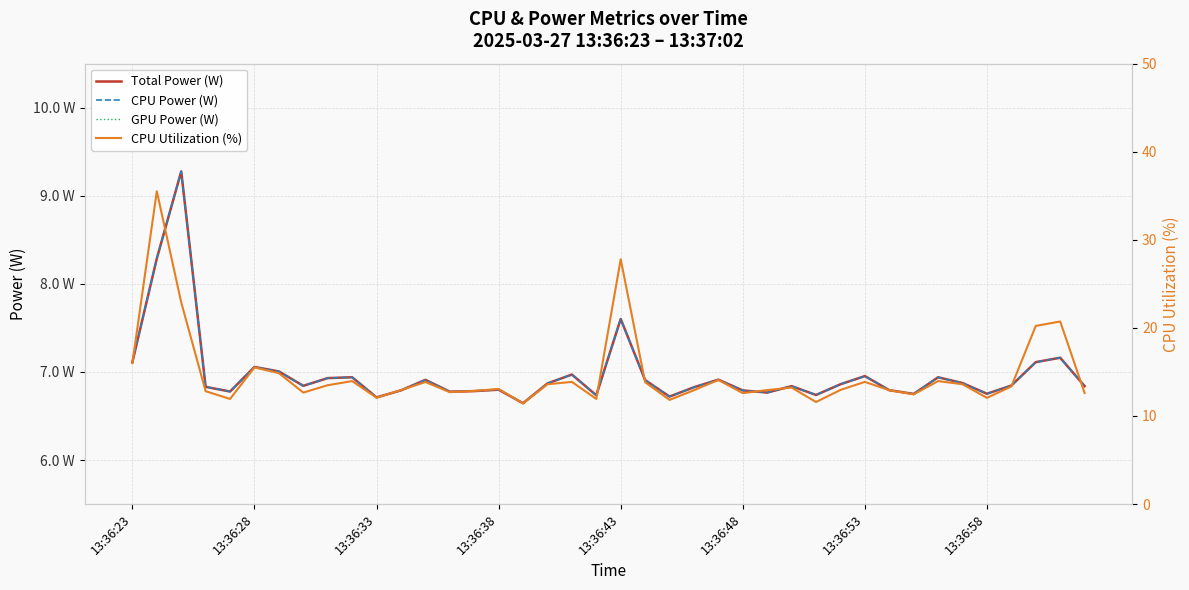

Is the value of CPU Utilization (%) at 21 greater than the value of GPU Power (W) at 36?

Yes